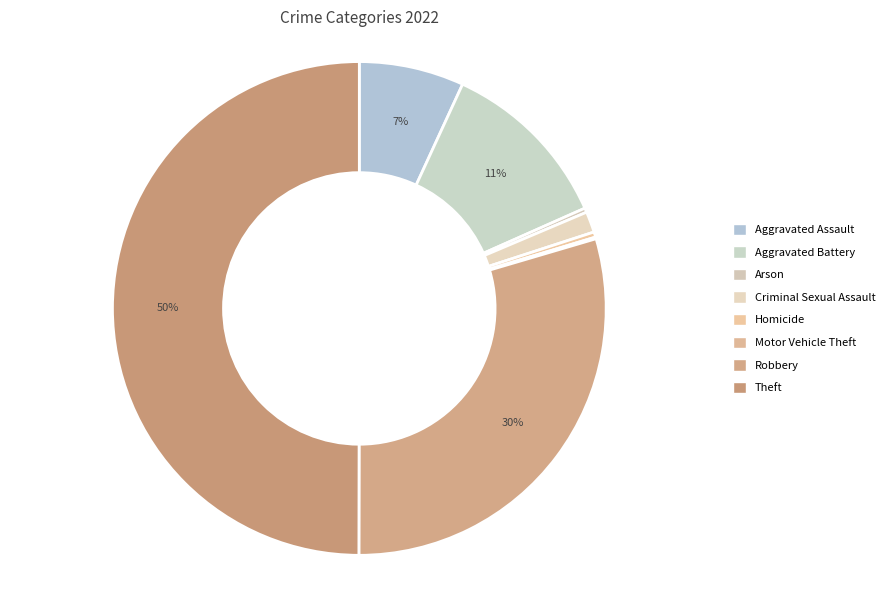

Is it true that Motor Vehicle Theft is 0% of the pie?

True